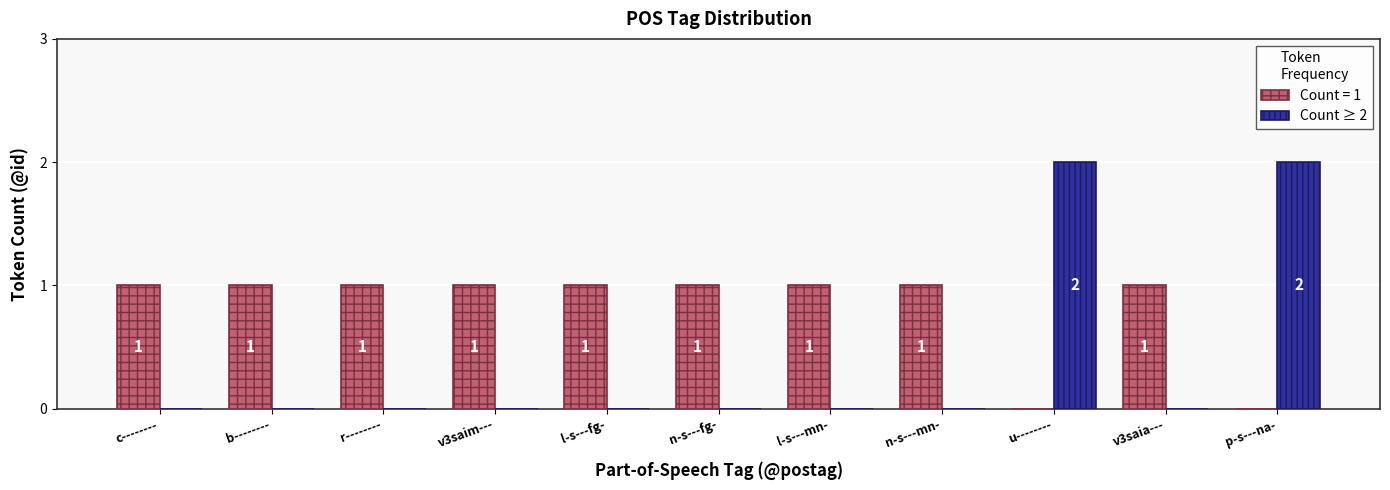

Is it true that Count ≥ 2 equals 3 at p-s---na-?

False